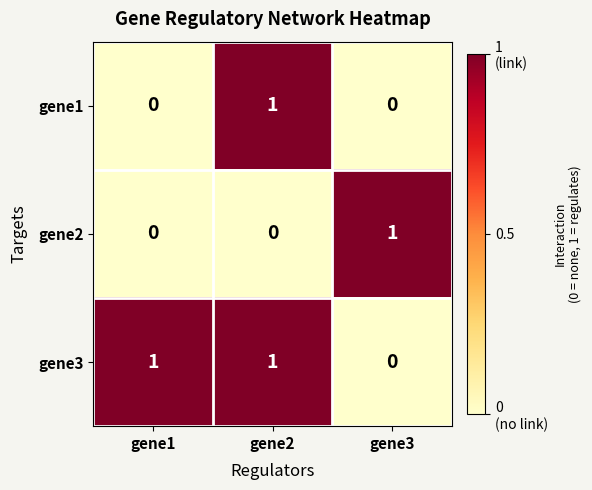

Reading left to right, list all the values displayed in this chart.

gene1: 0	1	0
gene2: 0	0	1
gene3: 1	1	0